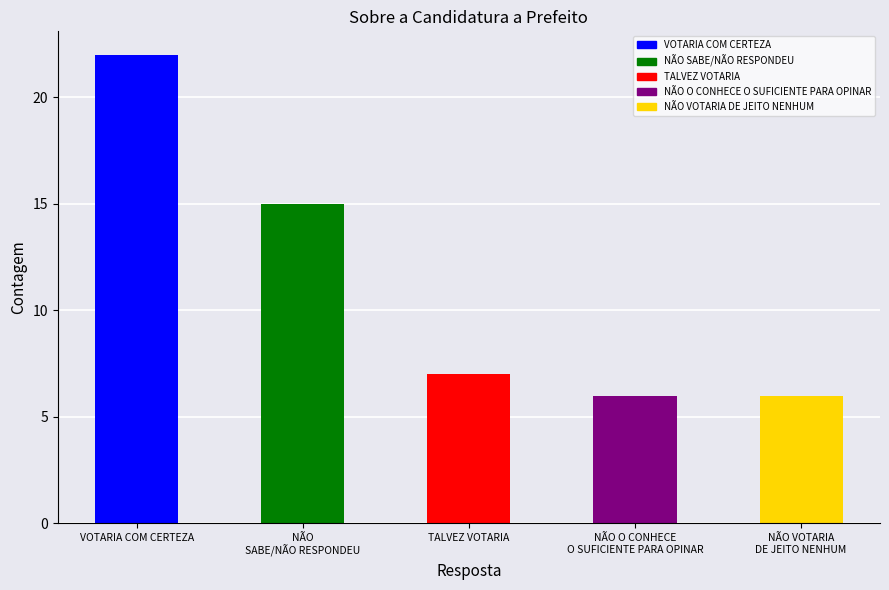

Reading right to left, transcribe all the data shown in this chart.

6	6	7	15	22